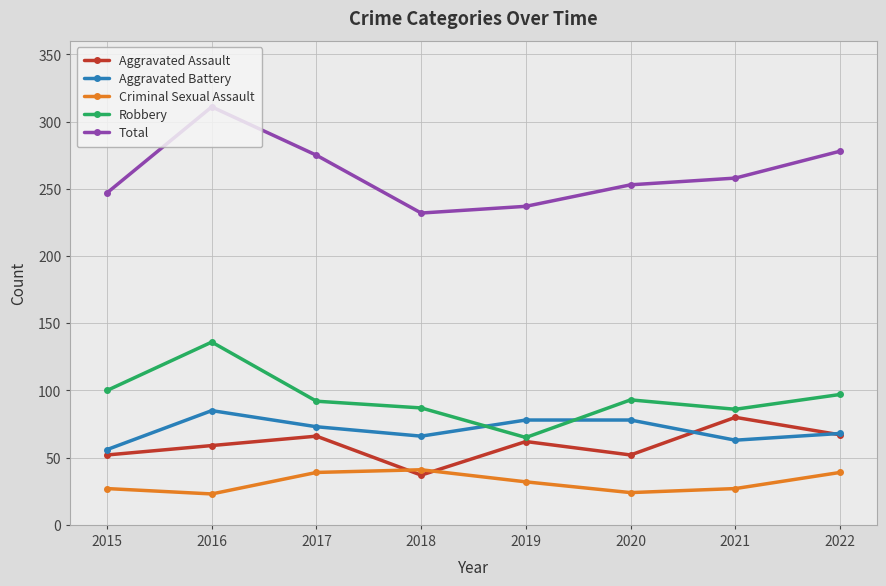

Which series has the largest range (max minus min)?

Total